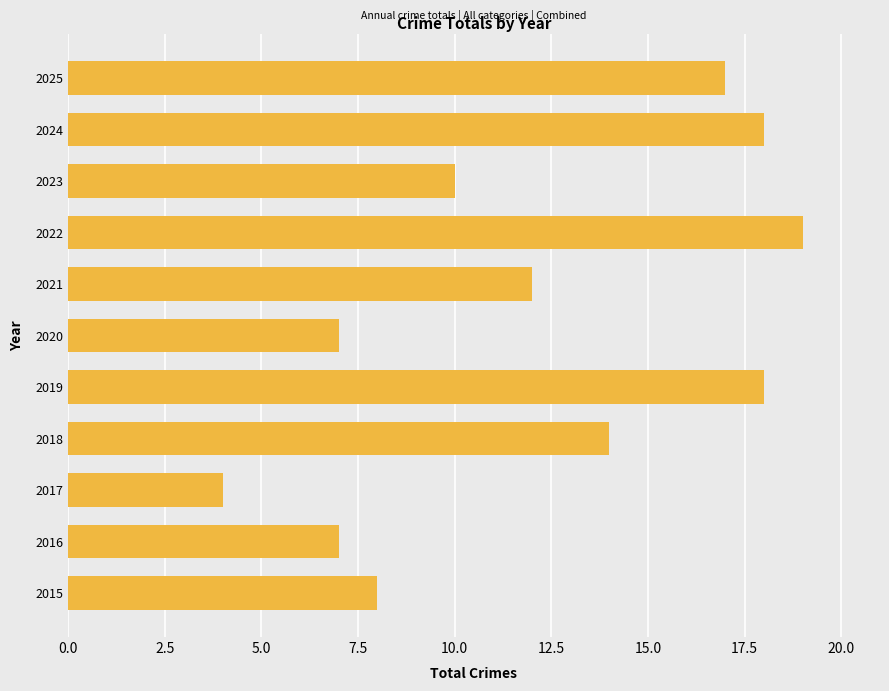

What is the sum of all values?

134